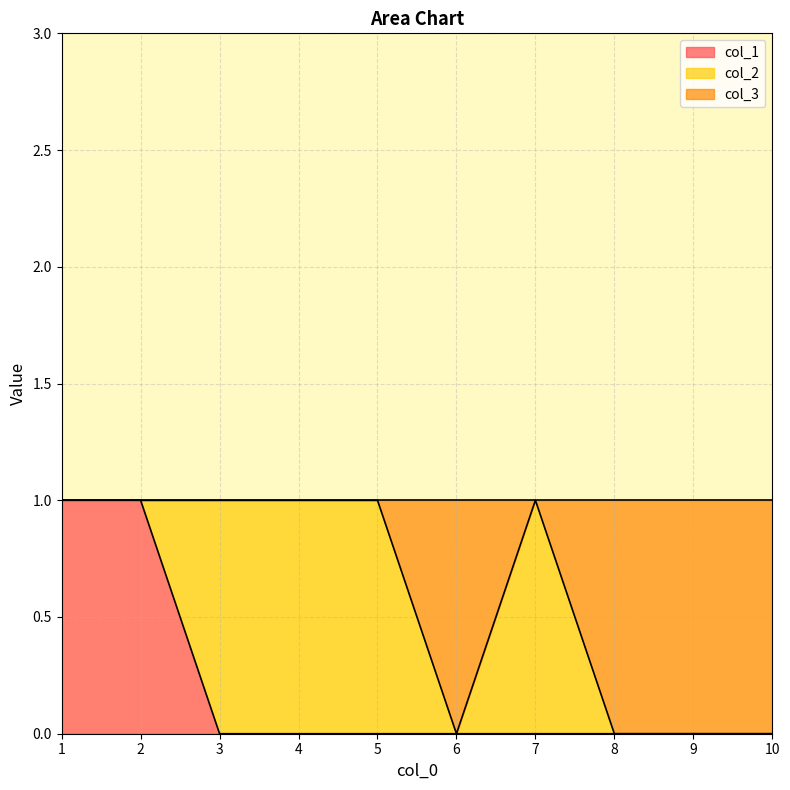

The value of col_1 at 2 is 2. True or false?

False